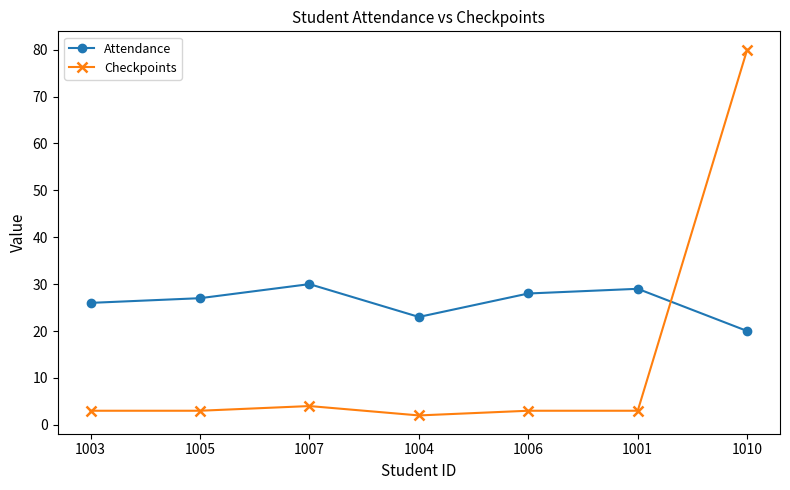

Reading left to right, list all the values displayed in this chart.

Attendance: 1003=26	1005=27	1007=30	1004=23	1006=28	1001=29	1010=20
Checkpoints: 1003=3	1005=3	1007=4	1004=2	1006=3	1001=3	1010=80